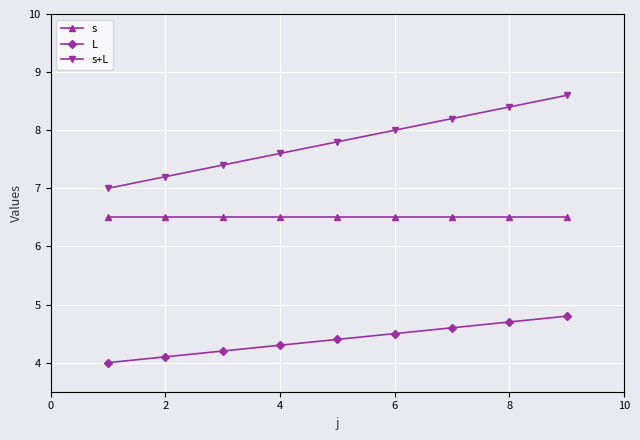

What is the maximum value for s+L?

8.6